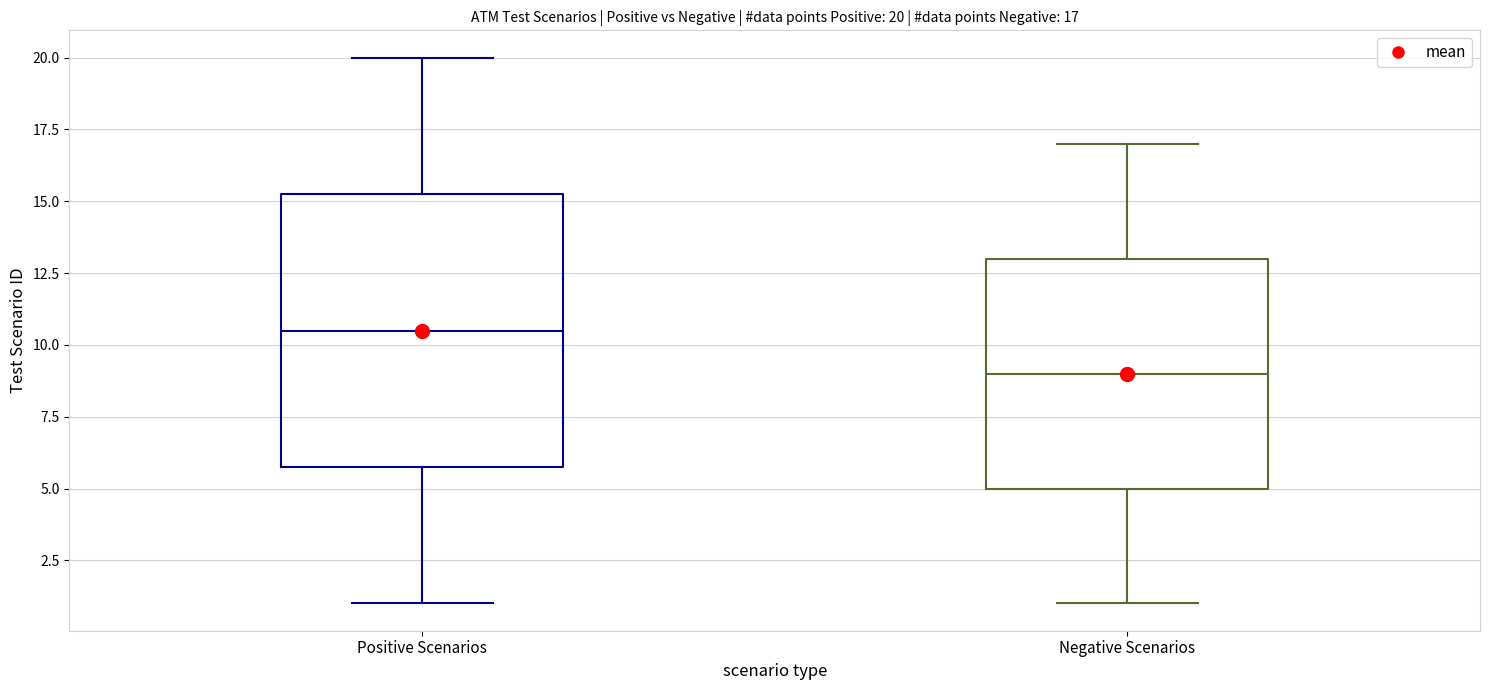

Which box's median line is the lowest?

Negative Scenarios